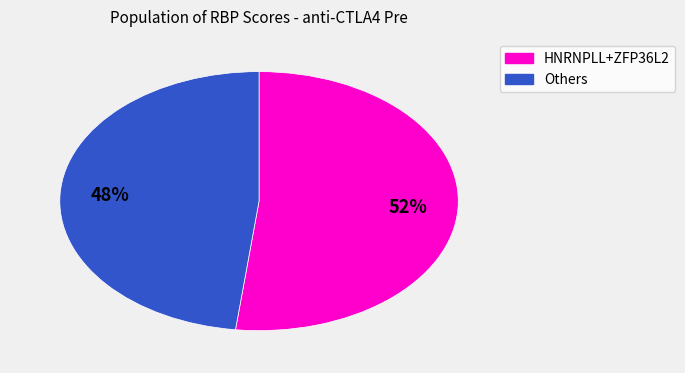

How many slices are in this pie chart?

2